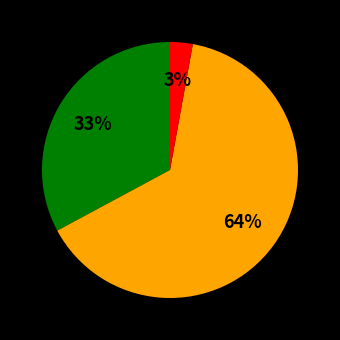

Count the number of slices in the pie.

3